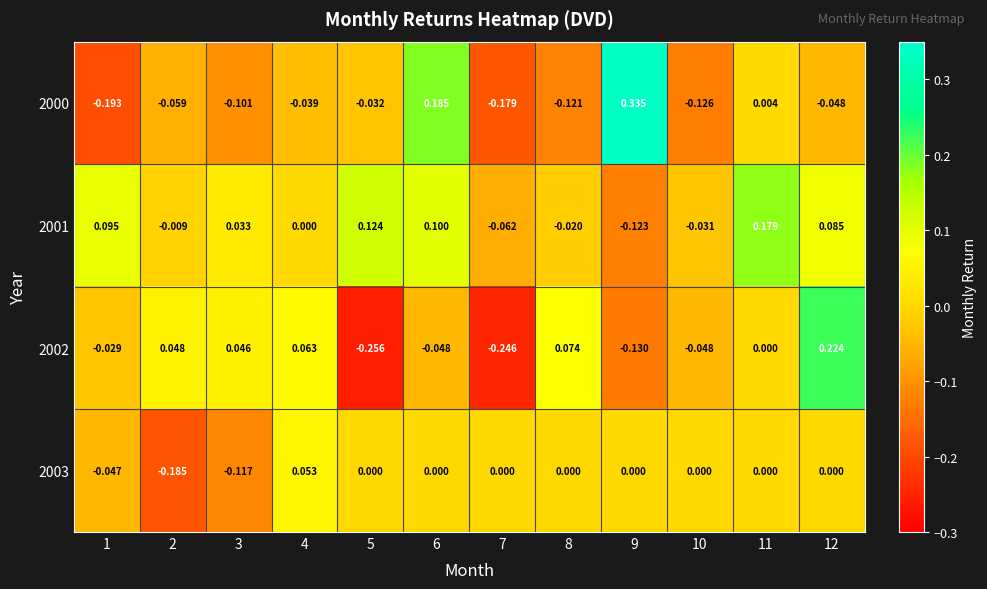

Is the value of 2003 at 8 greater than the value of 2000 at 12?

Yes